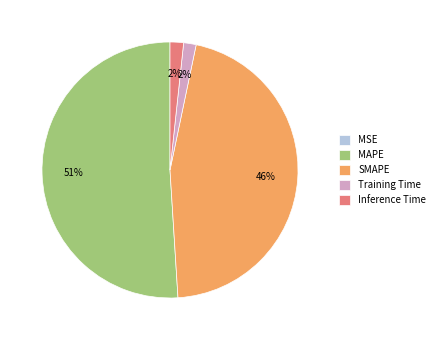

What is the largest slice in the pie chart?

MAPE